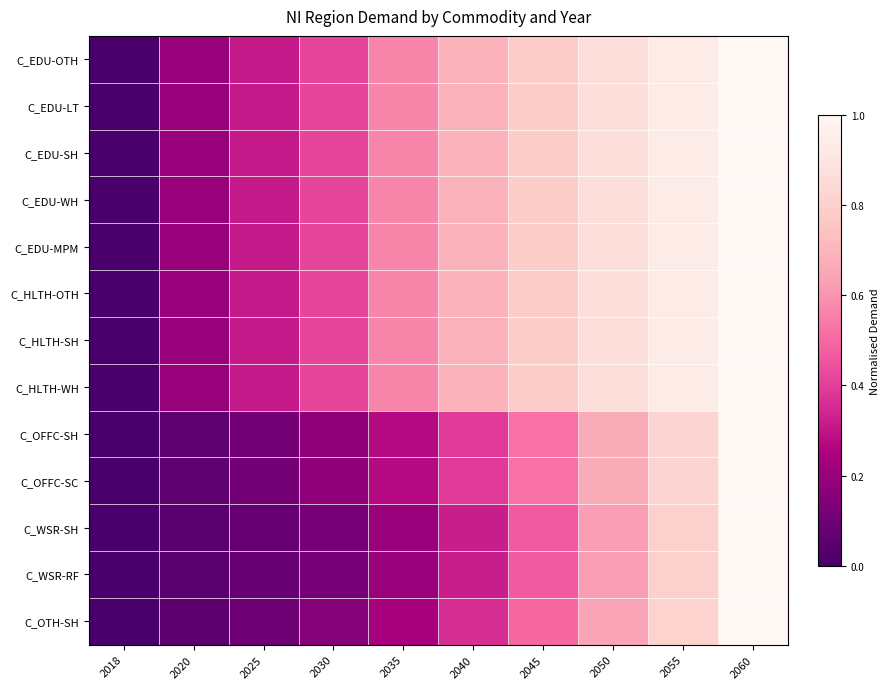

Reading left to right, extract all data points from this chart.

C_EDU-OTH: 2018=0.0	2020=0.2	2025=0.3	2030=0.4	2035=0.6	2040=0.7	2045=0.8	2050=0.9	2055=0.9	2060=1.0
C_EDU-LT: 2018=0.0	2020=0.2	2025=0.3	2030=0.4	2035=0.6	2040=0.7	2045=0.8	2050=0.9	2055=0.9	2060=1.0
C_EDU-SH: 2018=0.0	2020=0.2	2025=0.3	2030=0.4	2035=0.6	2040=0.7	2045=0.8	2050=0.9	2055=0.9	2060=1.0
C_EDU-WH: 2018=0.0	2020=0.2	2025=0.3	2030=0.4	2035=0.6	2040=0.7	2045=0.8	2050=0.9	2055=0.9	2060=1.0
C_EDU-MPM: 2018=0.0	2020=0.2	2025=0.3	2030=0.4	2035=0.6	2040=0.7	2045=0.8	2050=0.9	2055=0.9	2060=1.0
C_HLTH-OTH: 2018=0.0	2020=0.2	2025=0.3	2030=0.4	2035=0.6	2040=0.7	2045=0.8	2050=0.9	2055=0.9	2060=1.0
C_HLTH-SH: 2018=0.0	2020=0.2	2025=0.3	2030=0.4	2035=0.6	2040=0.7	2045=0.8	2050=0.9	2055=0.9	2060=1.0
C_HLTH-WH: 2018=0.0	2020=0.2	2025=0.3	2030=0.4	2035=0.6	2040=0.7	2045=0.8	2050=0.9	2055=0.9	2060=1.0
C_OFFC-SH: 2018=0.0	2020=0.1	2025=0.1	2030=0.2	2035=0.3	2040=0.4	2045=0.5	2050=0.7	2055=0.8	2060=1.0
C_OFFC-SC: 2018=0.0	2020=0.1	2025=0.1	2030=0.2	2035=0.3	2040=0.4	2045=0.5	2050=0.7	2055=0.8	2060=1.0
C_WSR-SH: 2018=0.0	2020=0.0	2025=0.1	2030=0.1	2035=0.2	2040=0.3	2045=0.5	2050=0.6	2055=0.8	2060=1.0
C_WSR-RF: 2018=0.0	2020=0.0	2025=0.1	2030=0.1	2035=0.2	2040=0.3	2045=0.5	2050=0.6	2055=0.8	2060=1.0
C_OTH-SH: 2018=0.0	2020=0.1	2025=0.1	2030=0.2	2035=0.2	2040=0.4	2045=0.5	2050=0.6	2055=0.8	2060=1.0